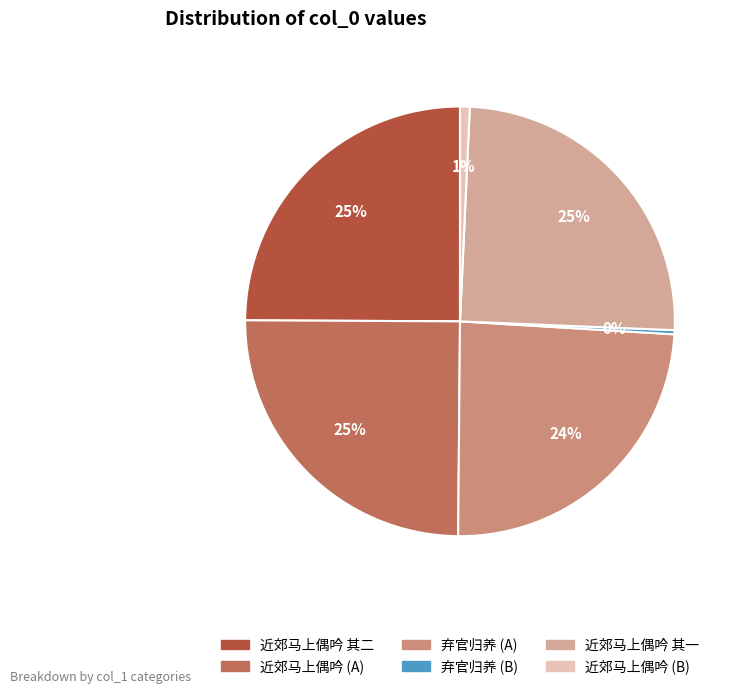

To the nearest percent, what is the difference between the largest and smallest slice percentages?

25%